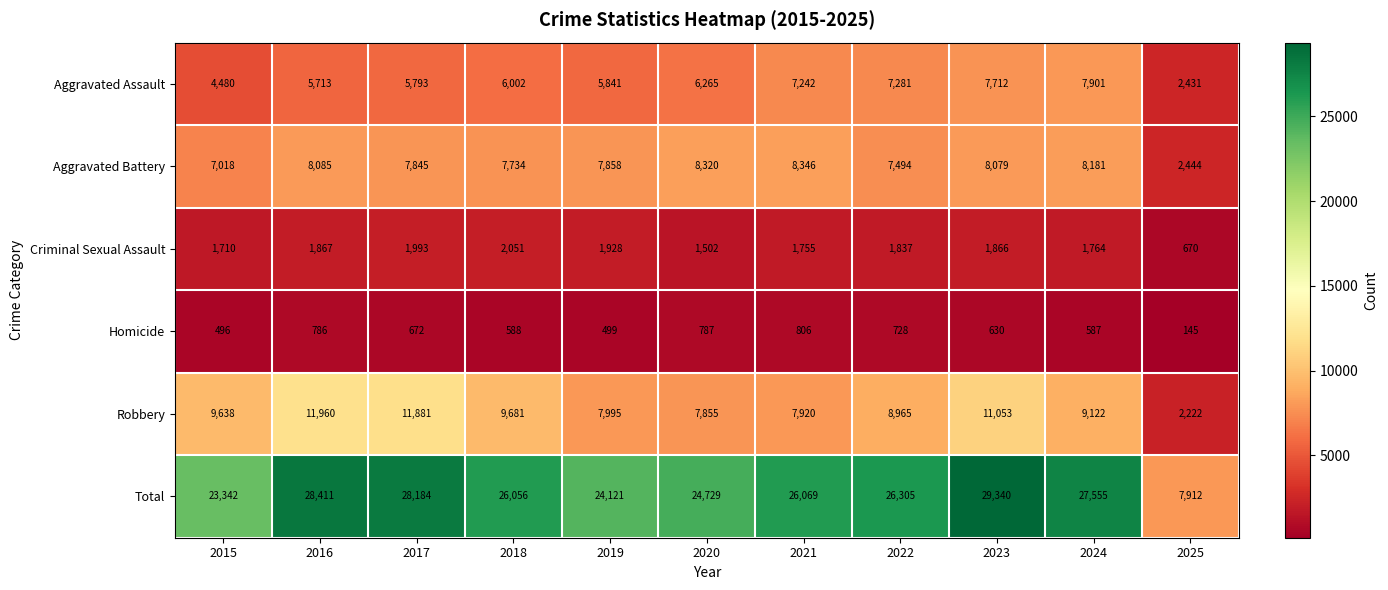

What is the average value of the Criminal Sexual Assault series?

1722